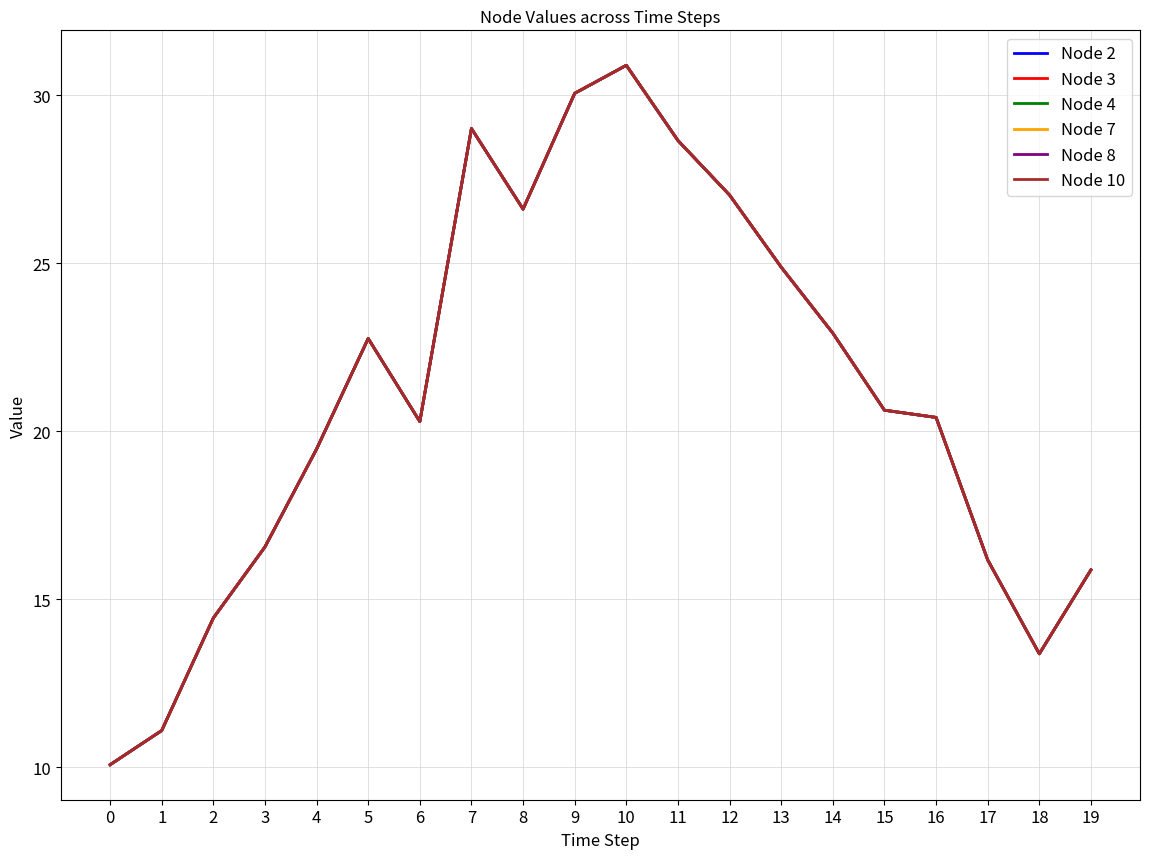

What is the value of the Node 2 point at the 3rd from the left?

14.4